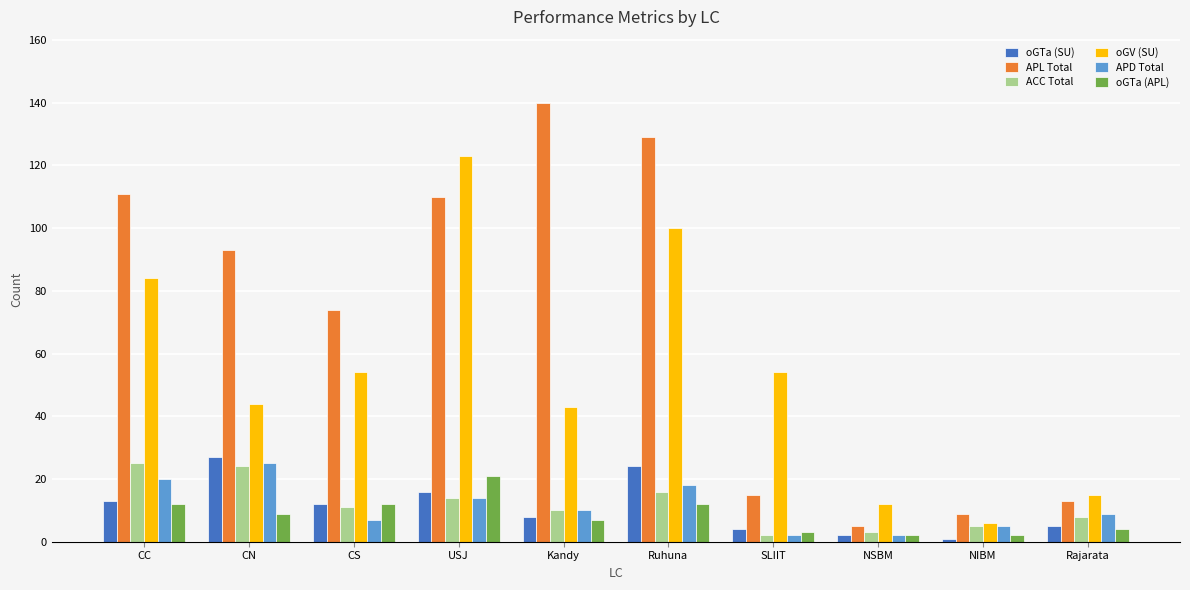

What value does the oGTa (SU) series have at SLIIT, to the nearest 5?

5